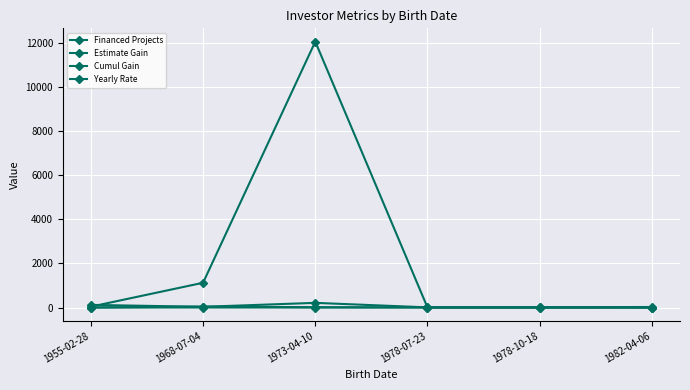

What is the difference between the second highest and second lowest values in the Cumul Gain series?

1121.4